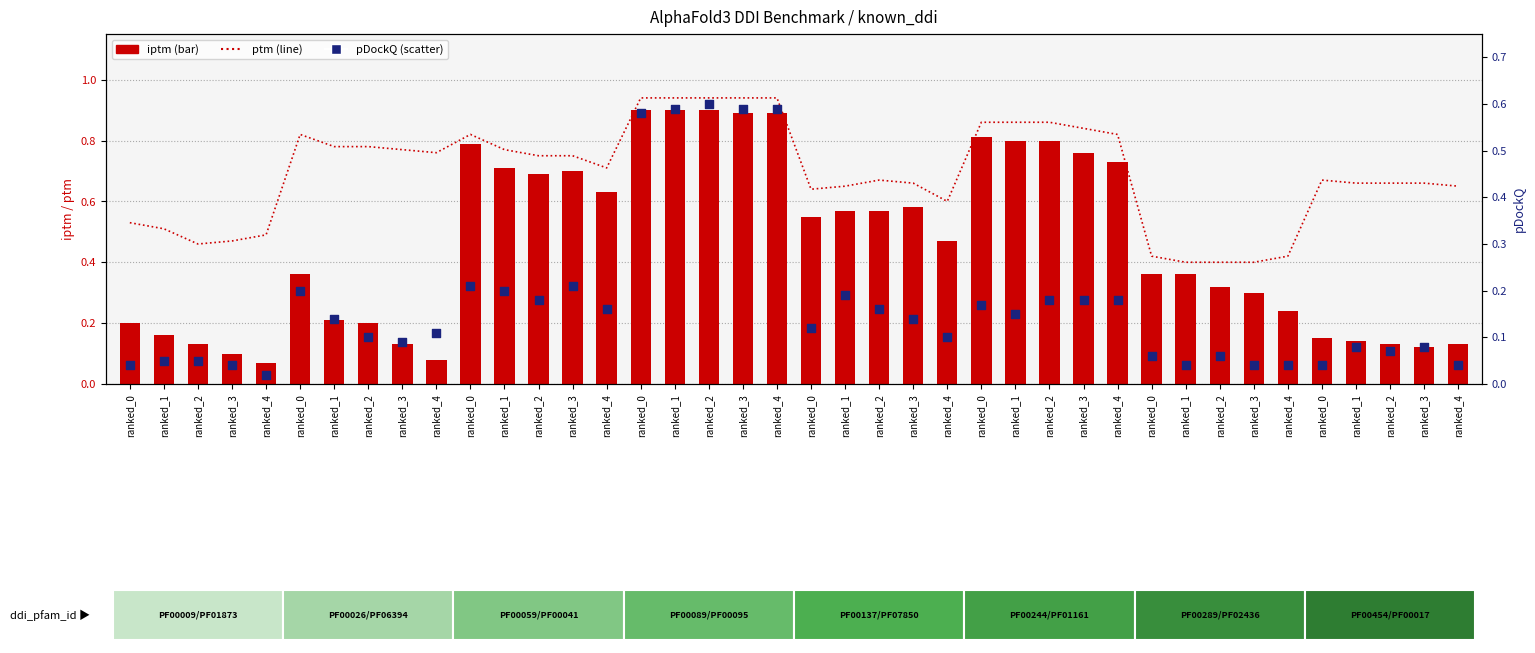

Which series reaches the minimum Y coordinate?

pDockQ